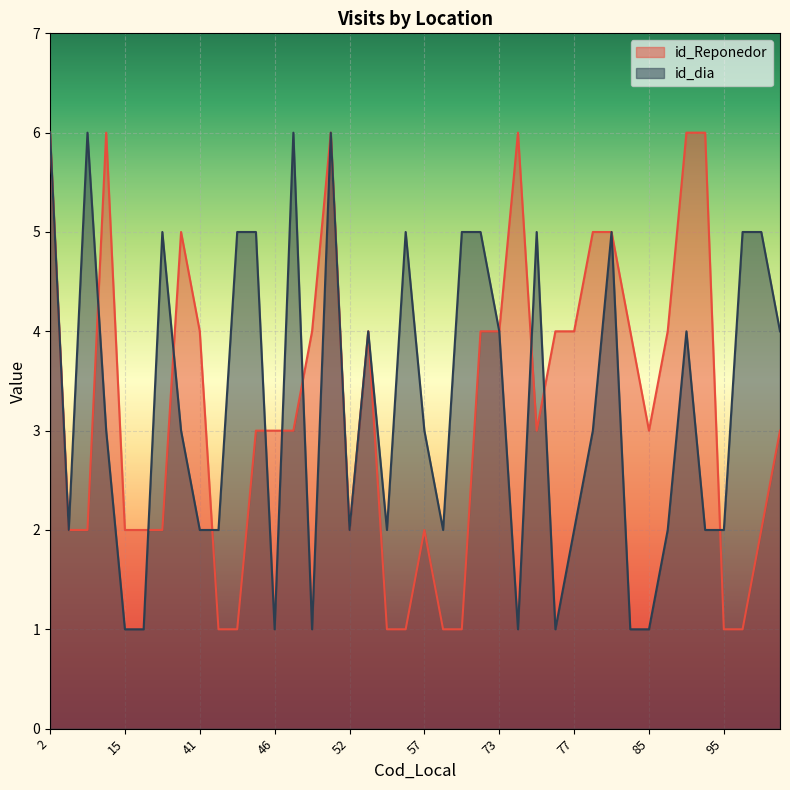

True or false: id_dia has more than 1 interior local peaks.

True